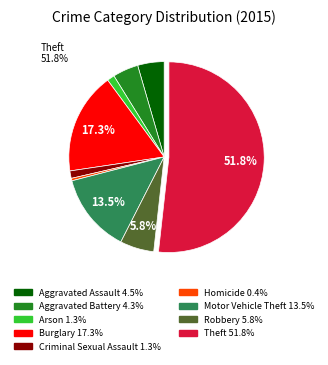

Approximately how many times larger is the value at Theft compared to Motor Vehicle Theft?

3.8